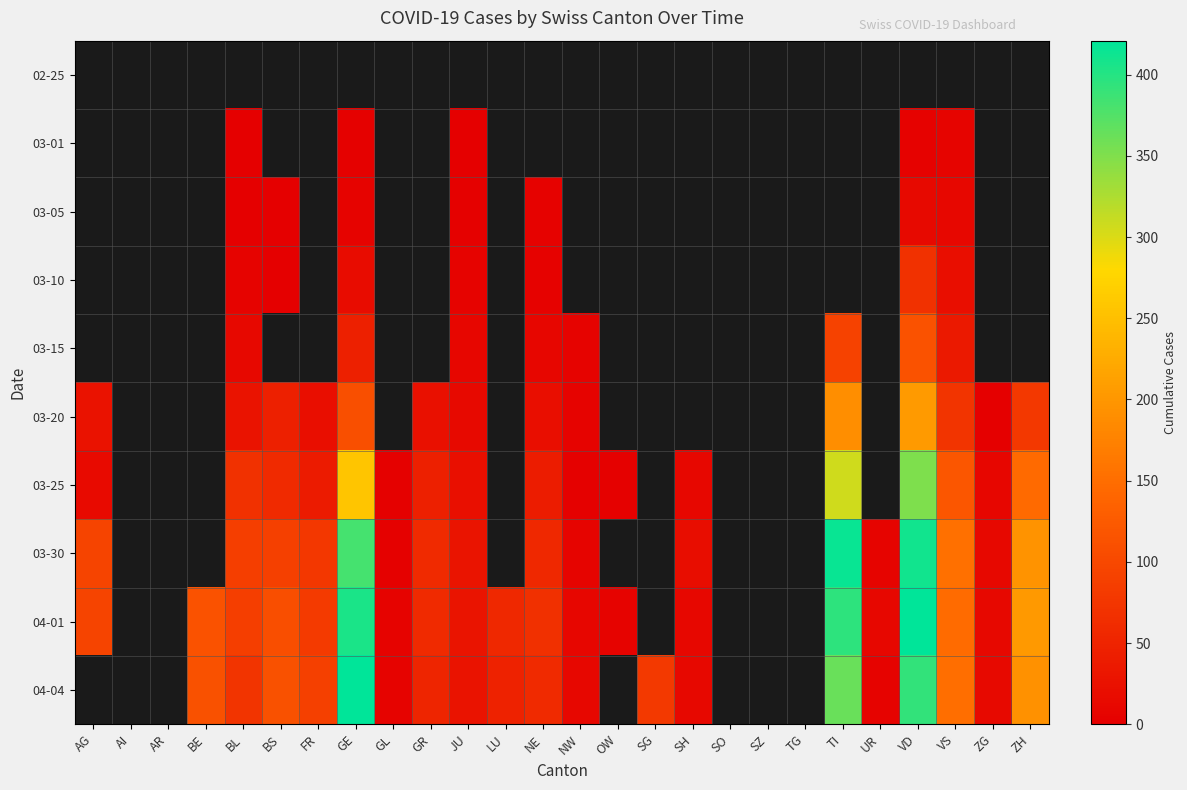

Between GR and OW, which series saw the biggest shift?

04-01